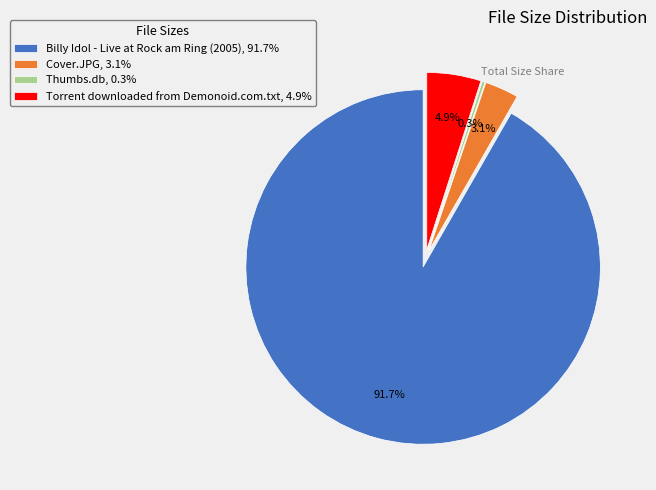

What is the majority slice?

Billy Idol - Live at Rock am Ring (2005)